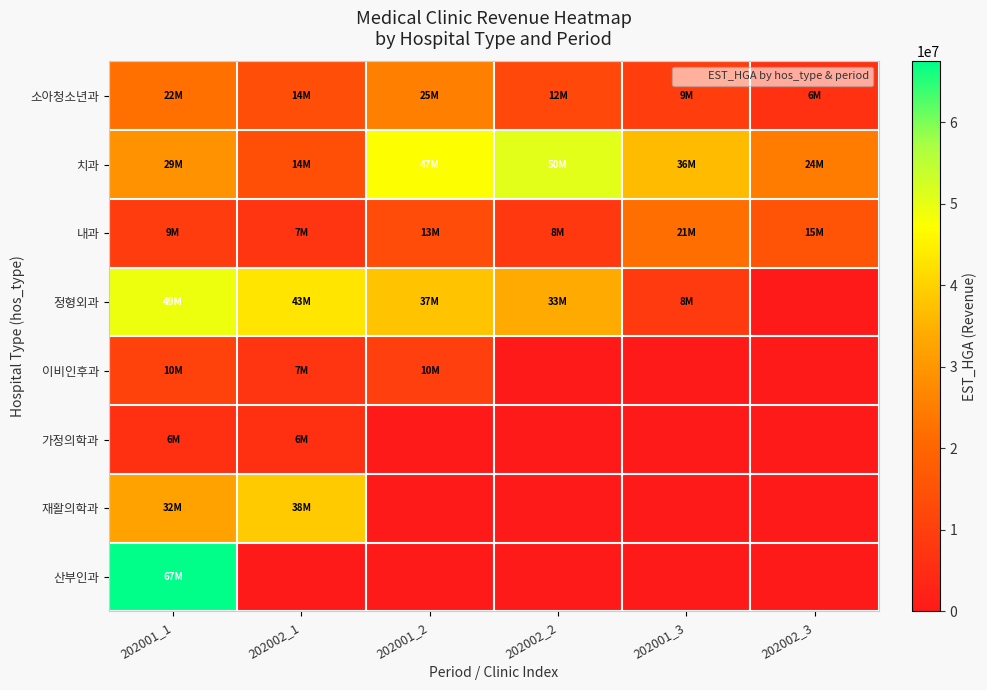

What is the total value across all series at 202002_3?

46407408